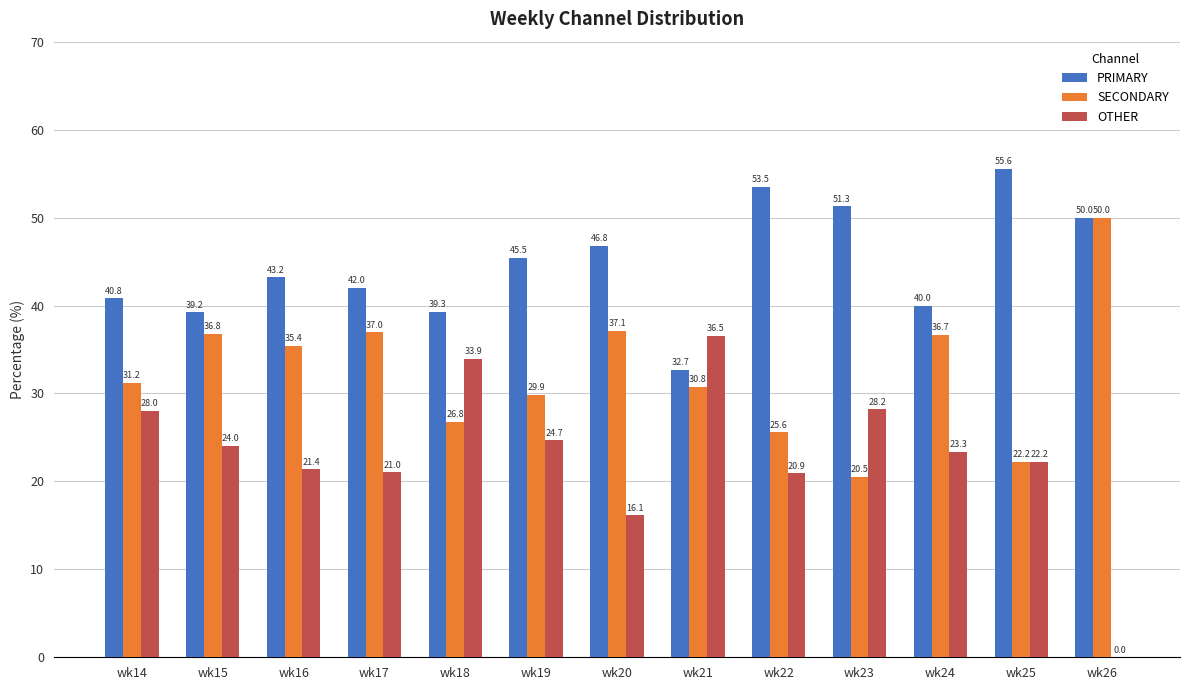

How many values in OTHER are above zero?

12